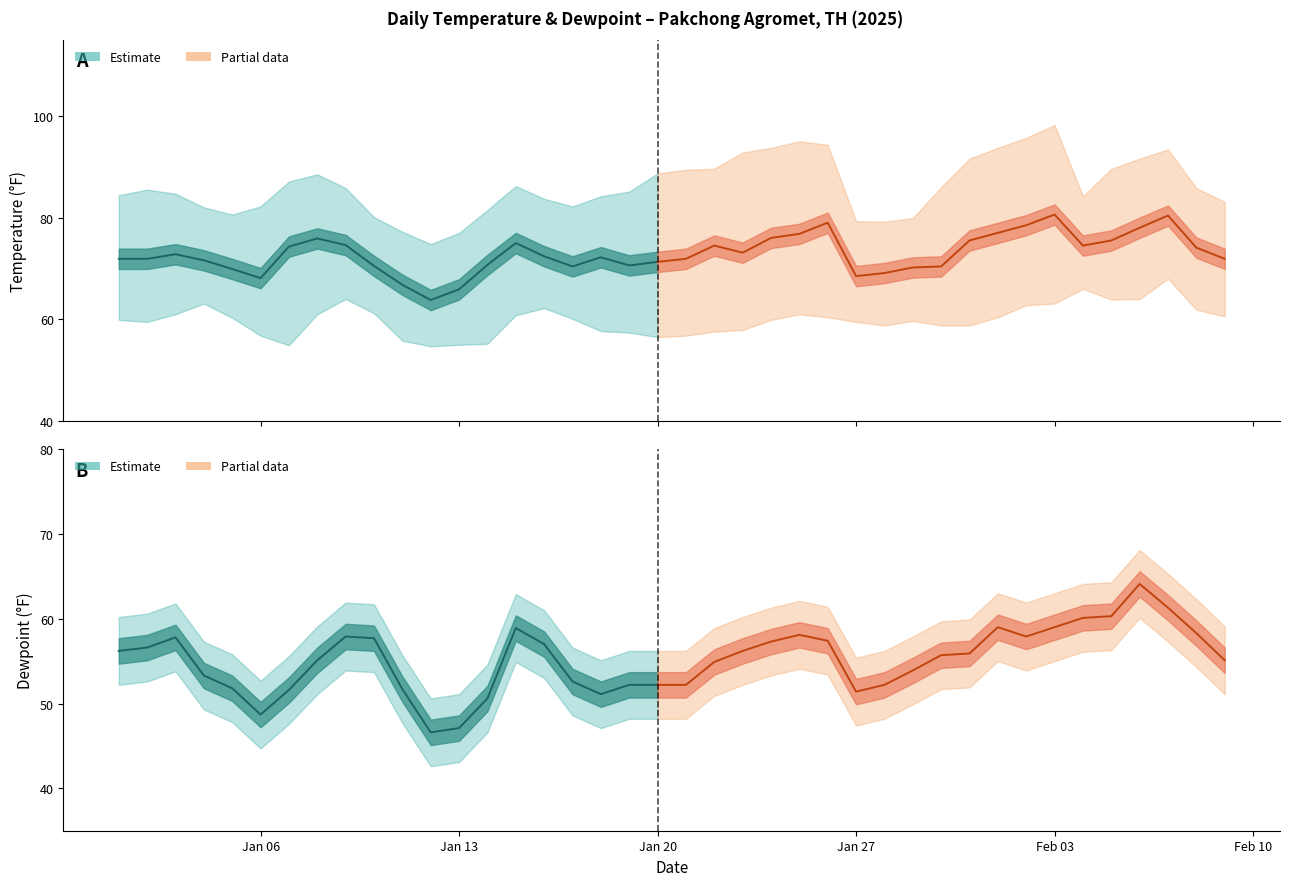

True or false: TEMP and MAX intersect in this chart.

False